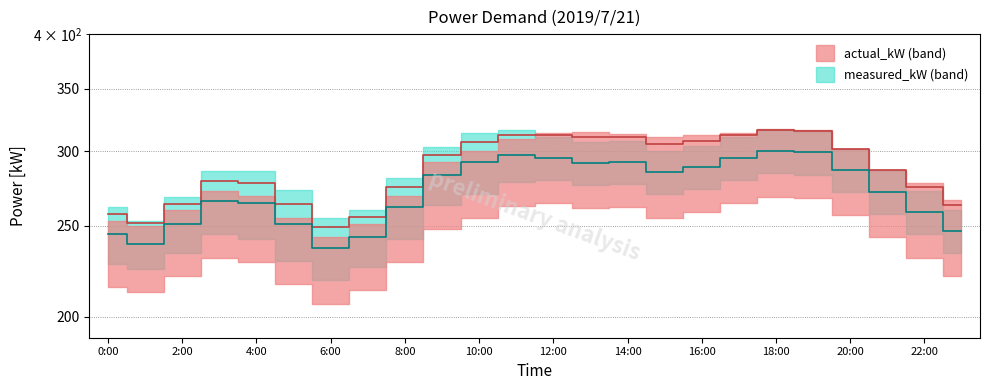

At which label does actual_kW first exceed 297?

9:00